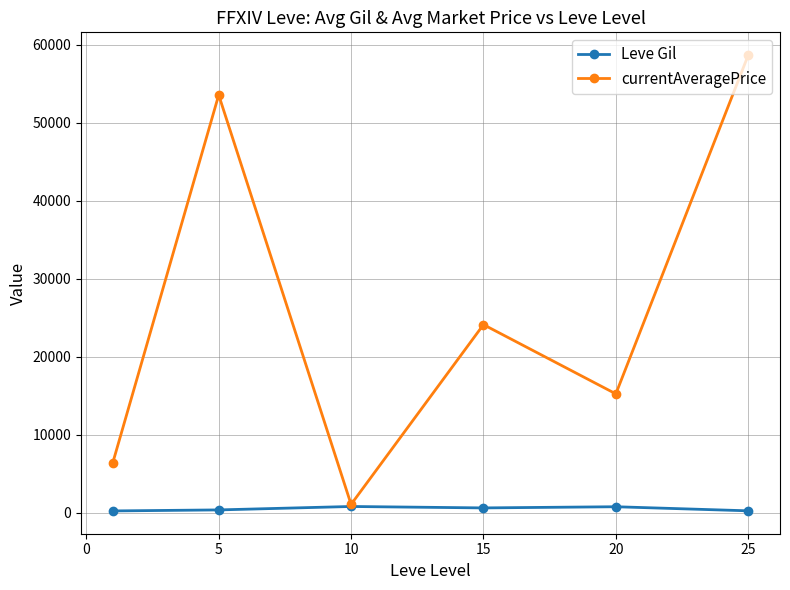

List the series in order of their peak value, lowest first.

Leve Gil, currentAveragePrice